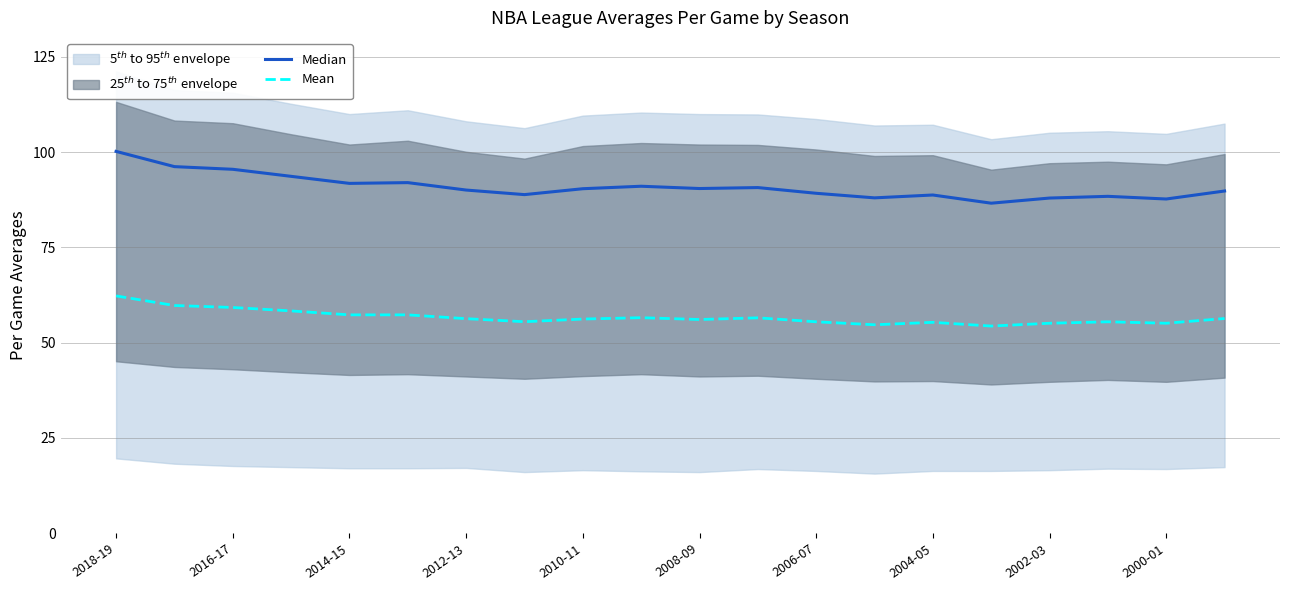

True or false: Mean has more than 2 interior local peaks.

True